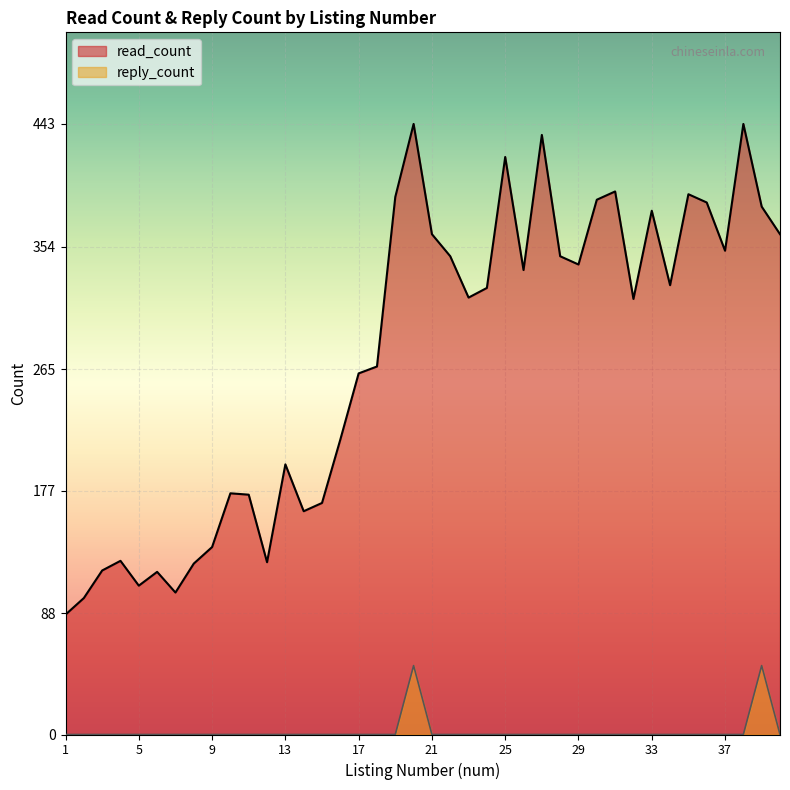

Between 33 and 34, which is larger?

33